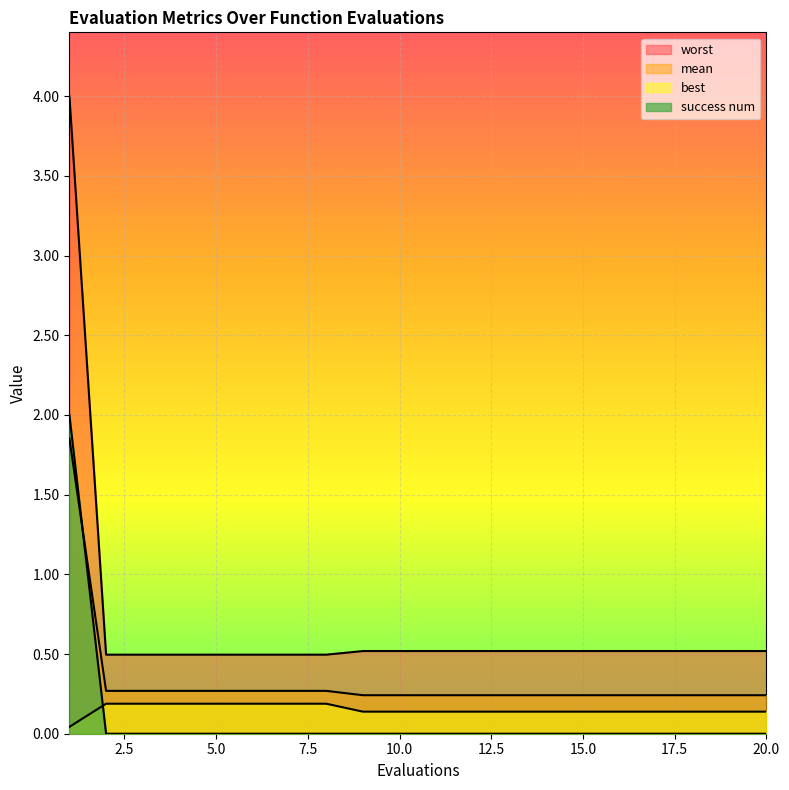

What is the value of the best point at the 15th from the left?

0.1